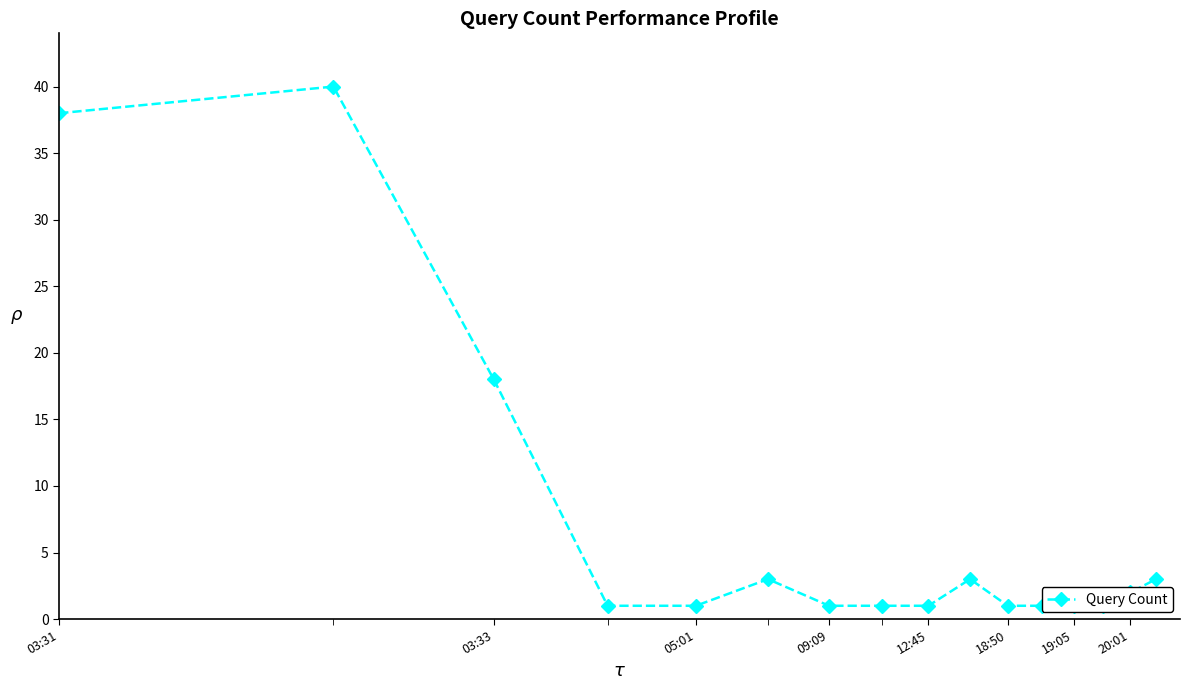

What is the average value?

7